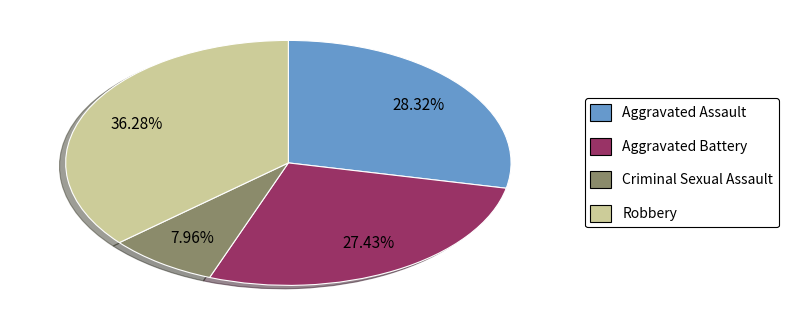

Does any single category account for the majority?

No